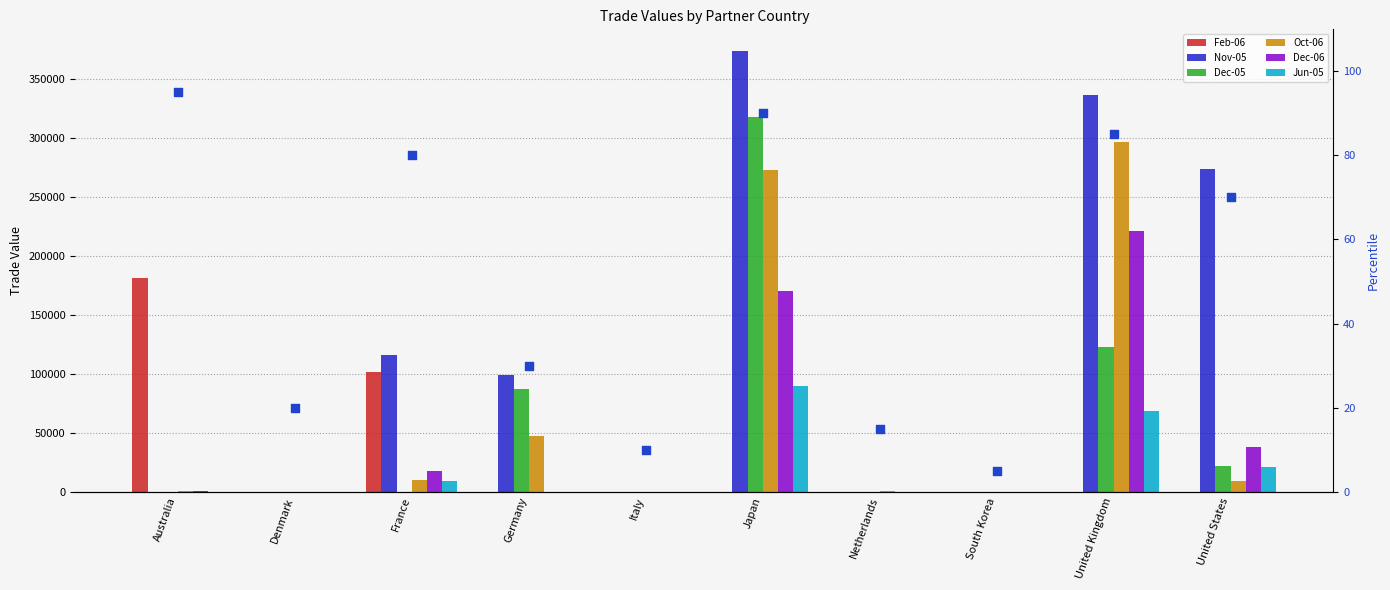

Is the value of Oct-06 at Denmark greater than the value of Dec-06 at France?

No